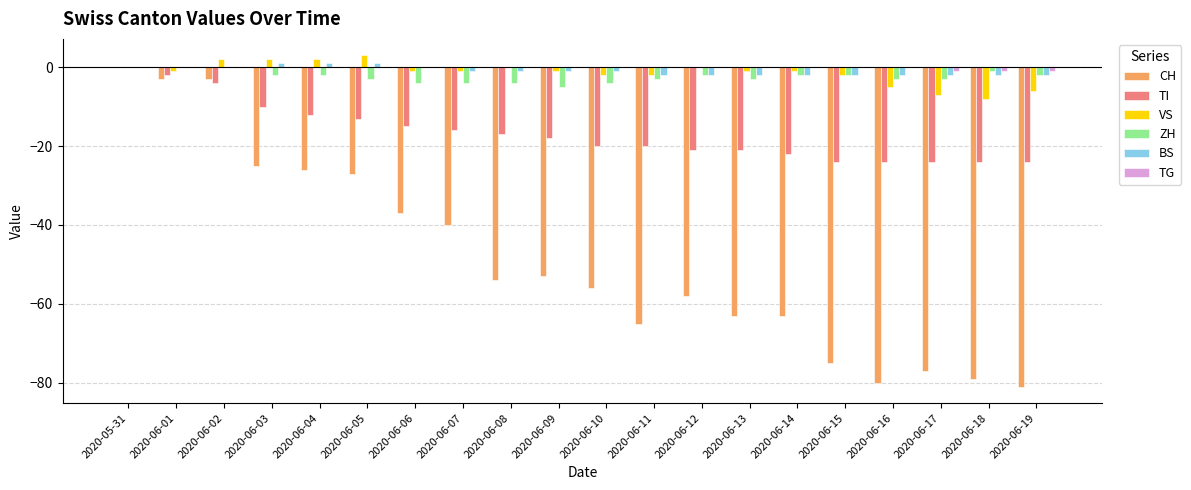

Is the value of TG at 2020-06-02 greater than the value of TI at 2020-06-18?

Yes